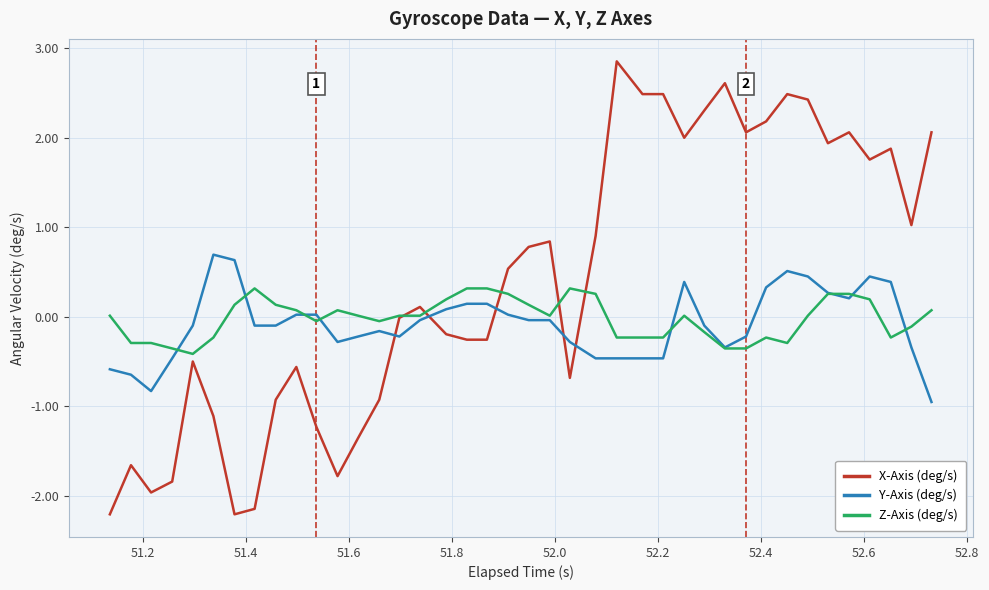

What is the highest value of the X-Axis (deg/s) series?

2.9